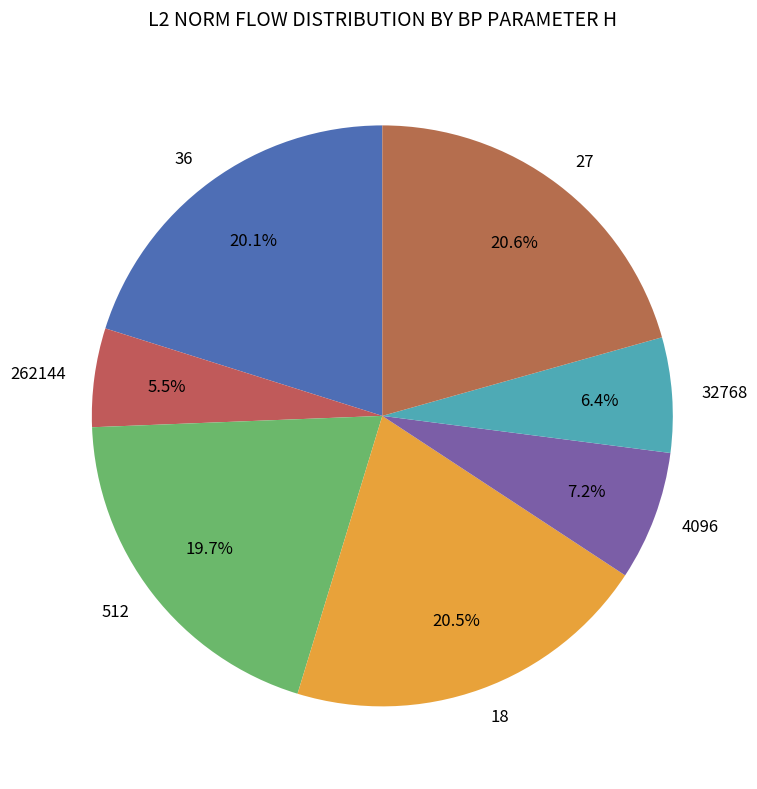

Which category has the smallest portion of the pie?

262144